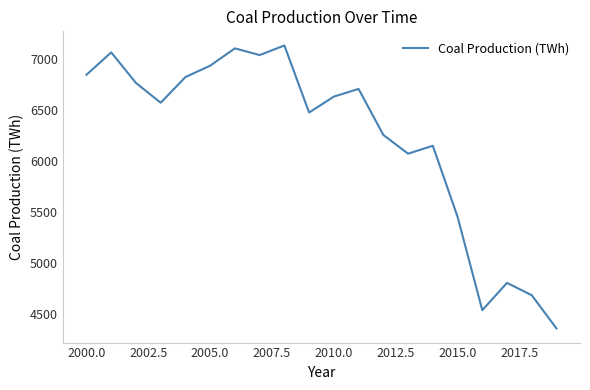

What is the smallest value displayed?

4355.6